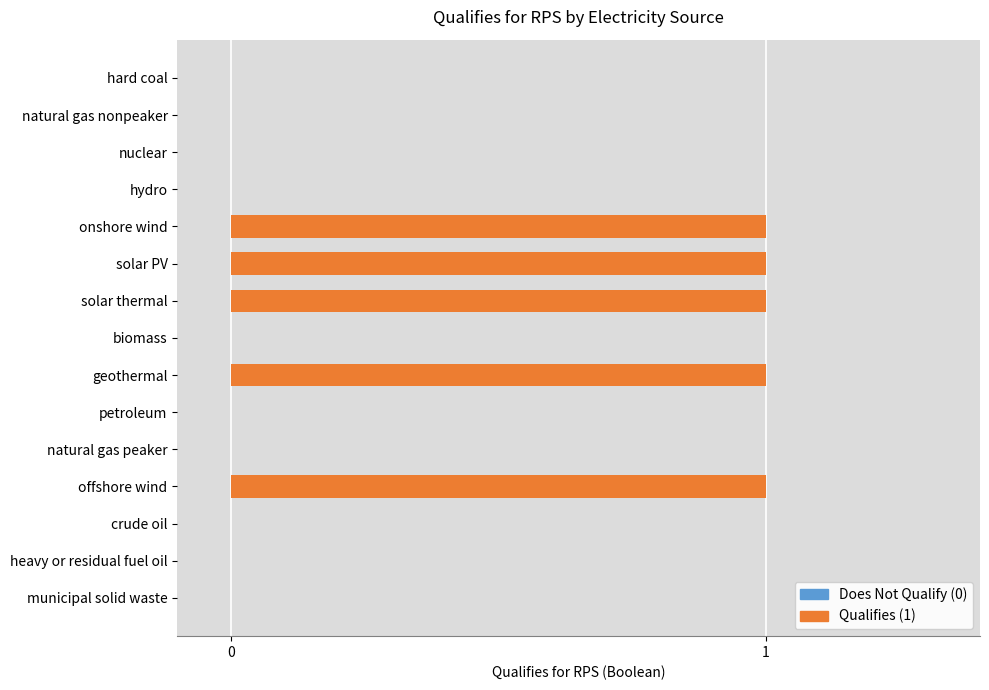

What is the sum of all values?

5